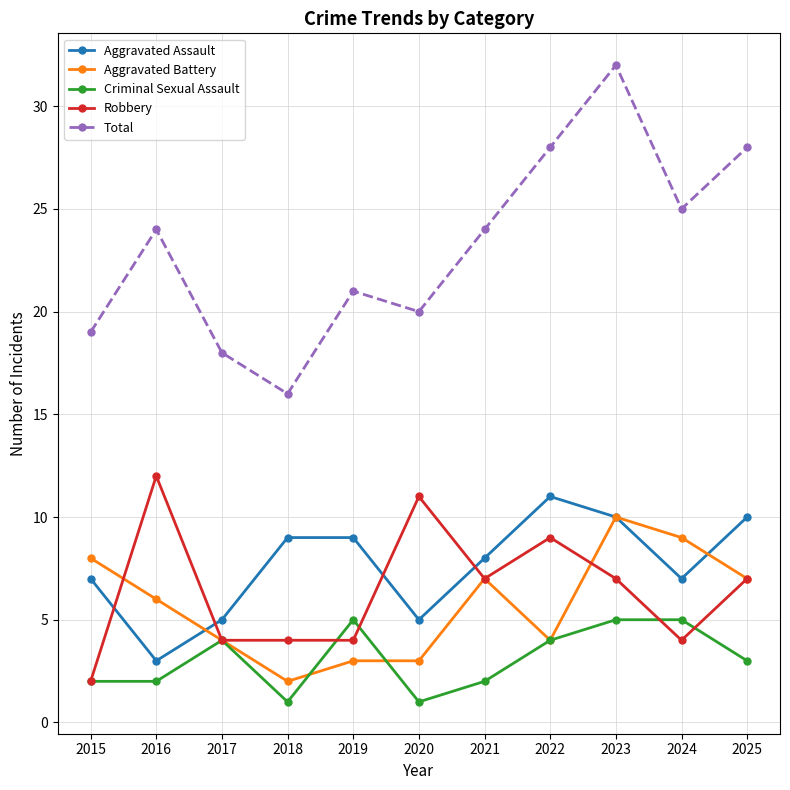

At which category does the chart reach its peak across all series?

2023